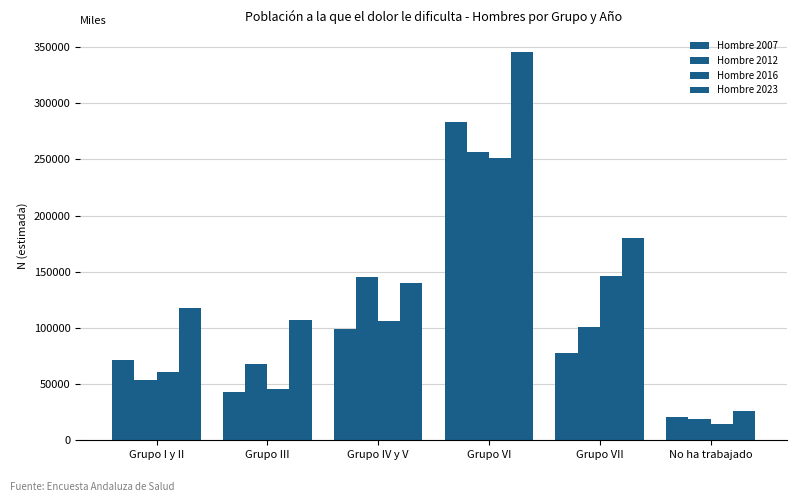

How many bars are there in each group?

4